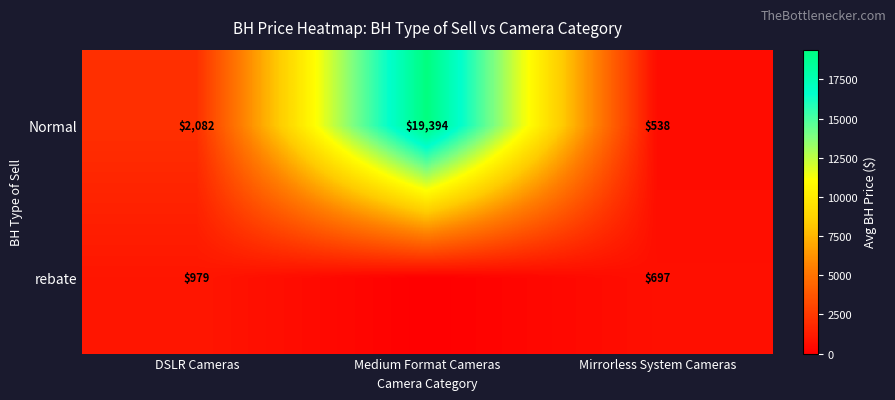

What is the highest value of the Normal series?

19394